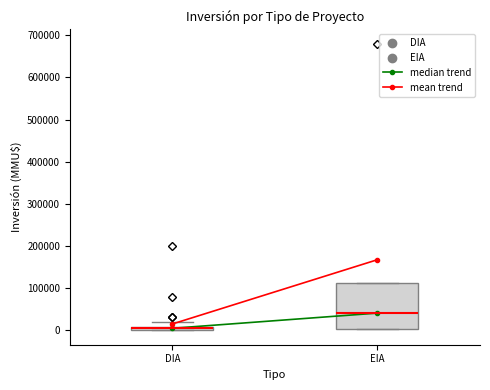

Where is the lower edge of the box for EIA on the y-axis? The values are not printed on the chart, so give them approximately, as read against the axis.

0